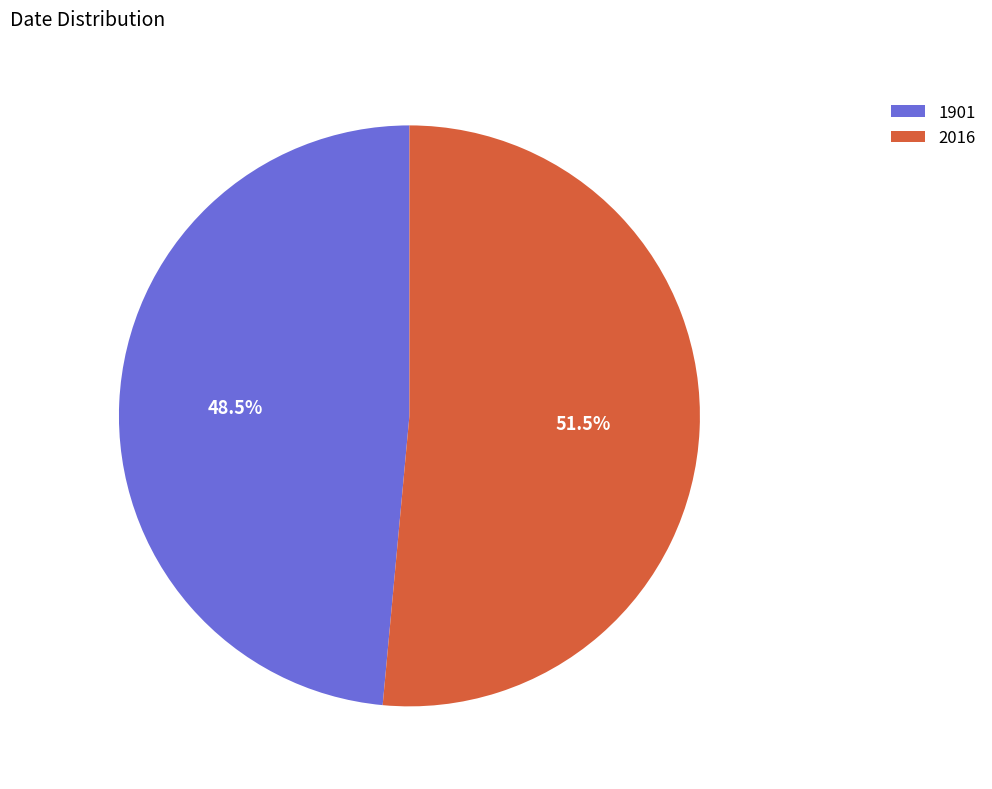

Between 1901 and 2016, which is larger?

2016